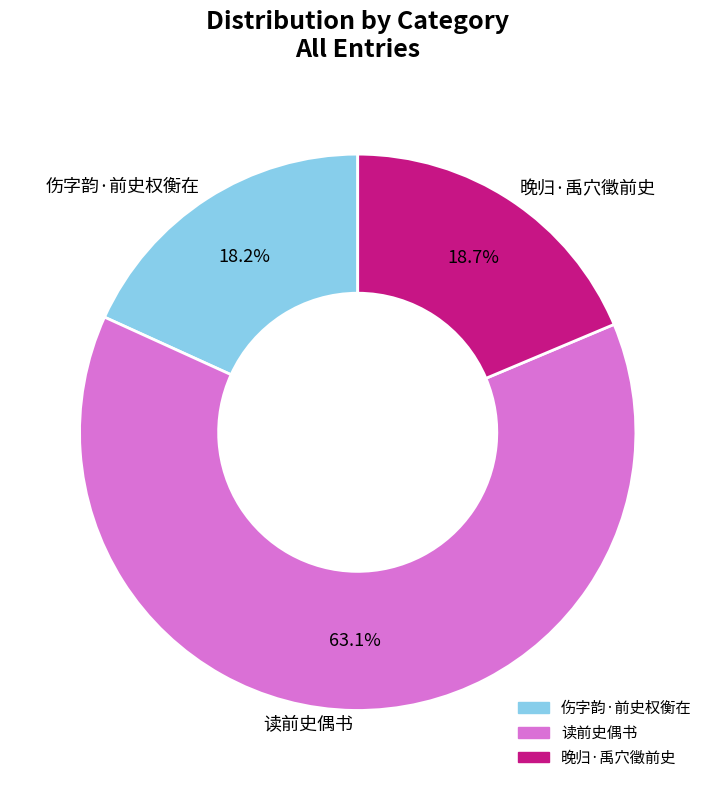

To the nearest percent, what portion does 晚归·禹穴徵前史 represent?

19%